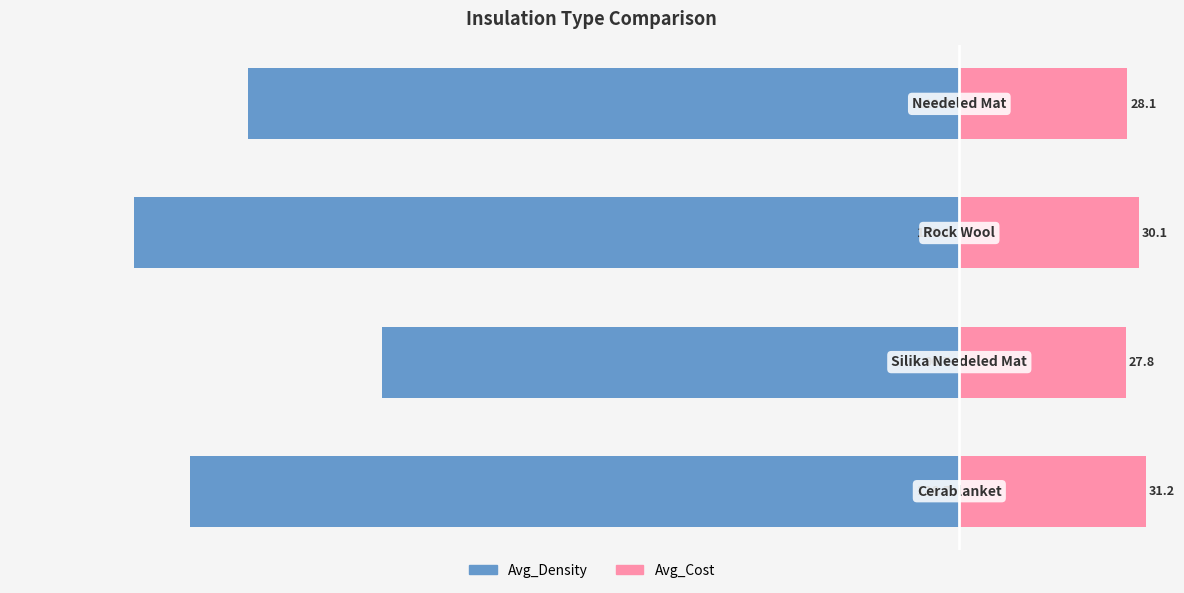

What is the spread (max minus min) of values at 2?

168.2